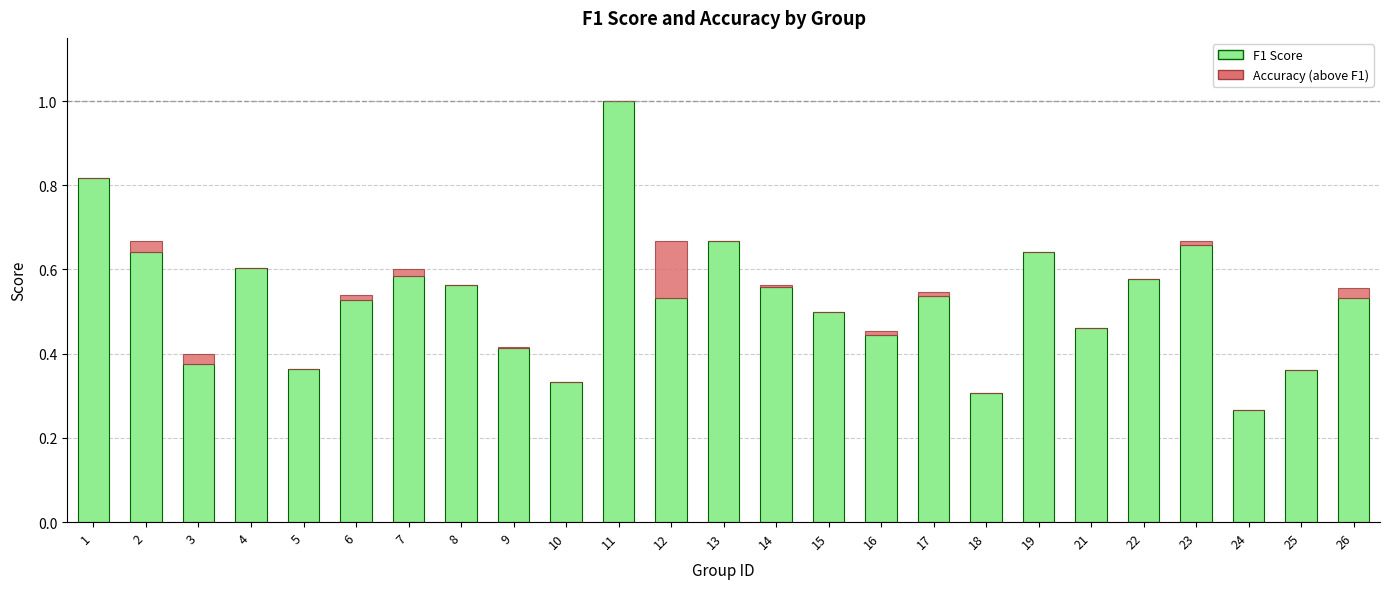

At which category is the sum across all series the highest?

11